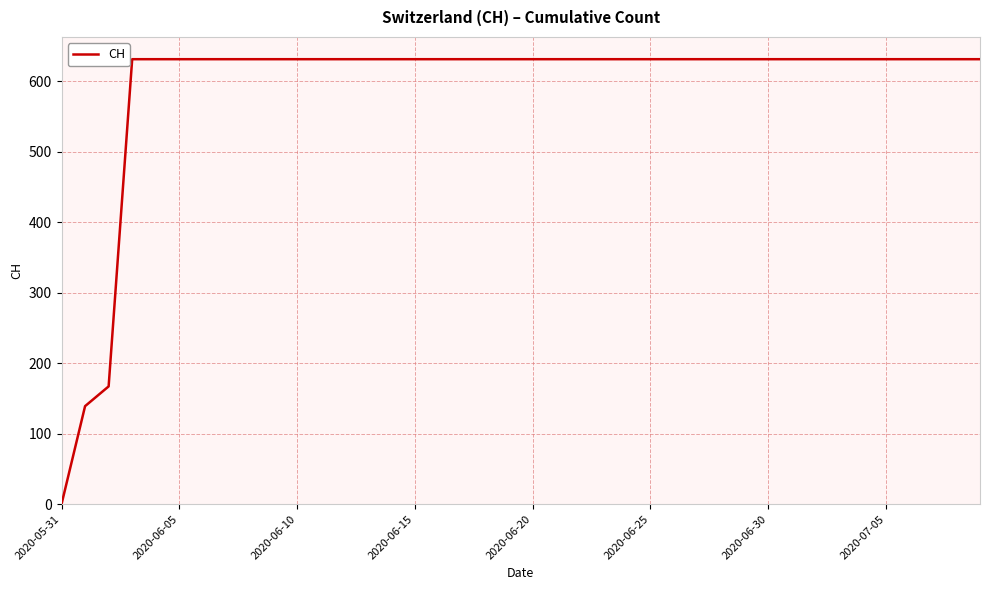

What is the greatest value displayed?

631